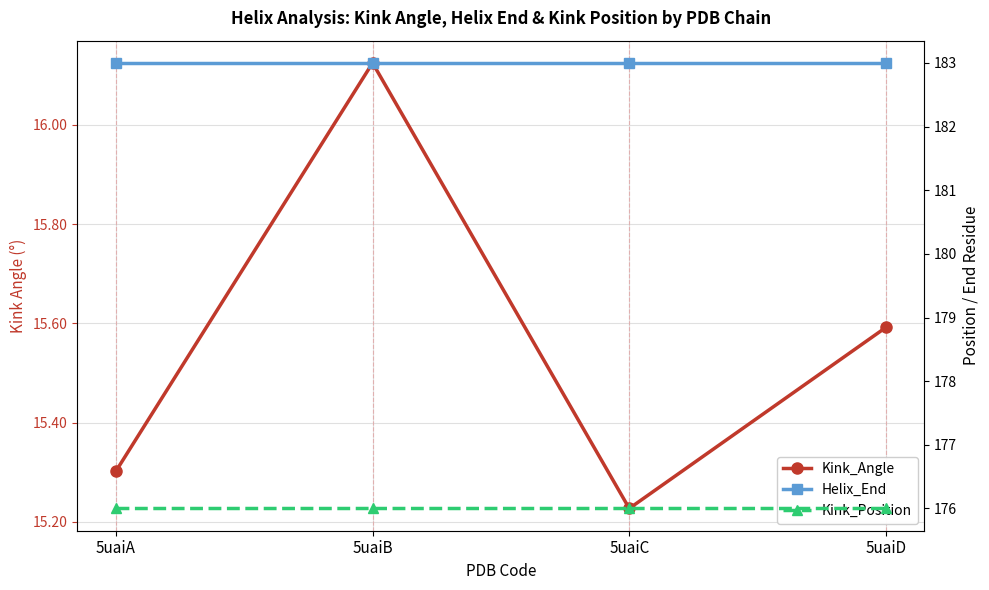

What is the sum of the Helix_End values at 5uaiC and 5uaiB?

366.0